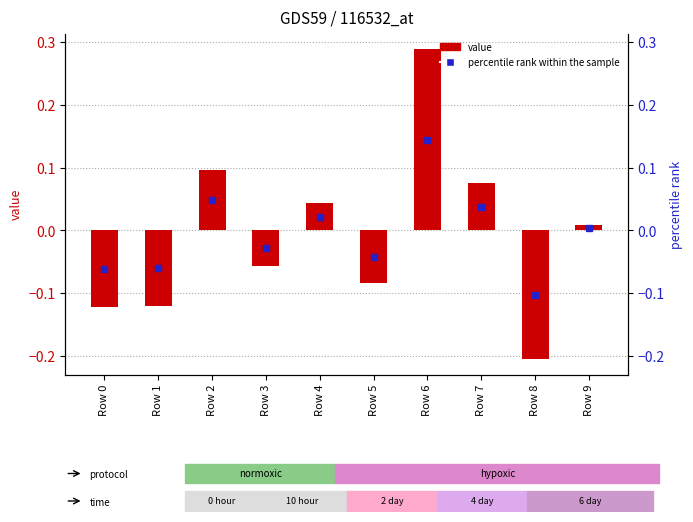

How many data points are less than 0?

5